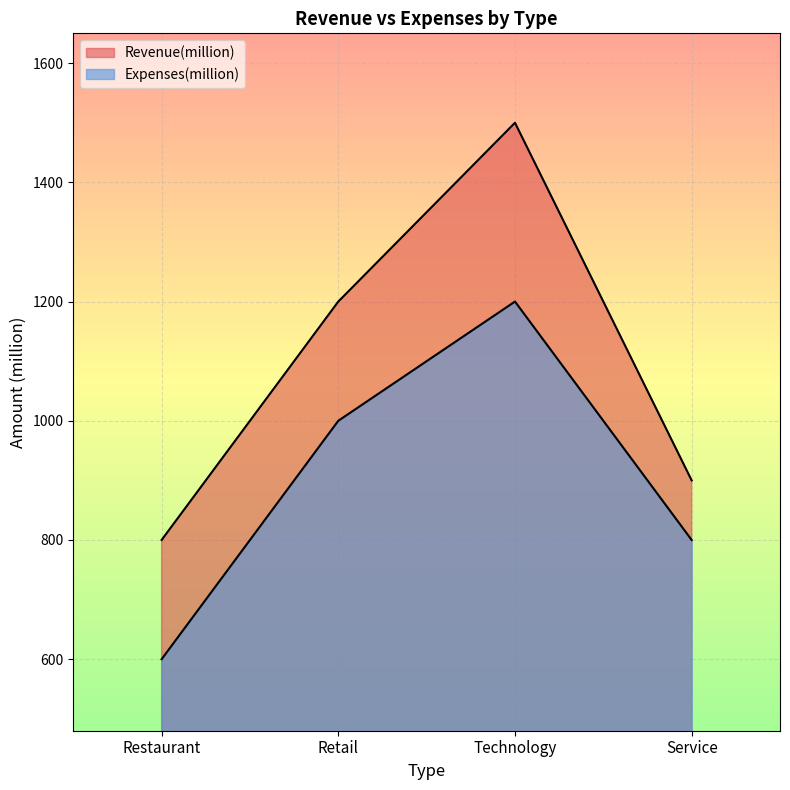

Reading left to right, extract all data points from this chart.

Revenue(million): 800	1200	1500	900
Expenses(million): 600	1000	1200	800